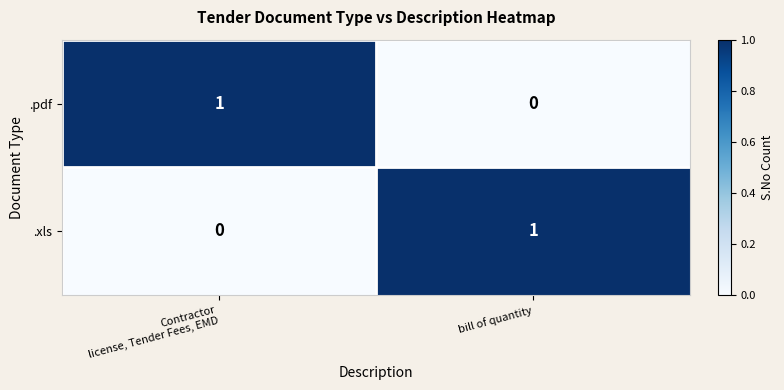

What is the total value across all series at Contractor
license, Tender Fees, EMD?

1